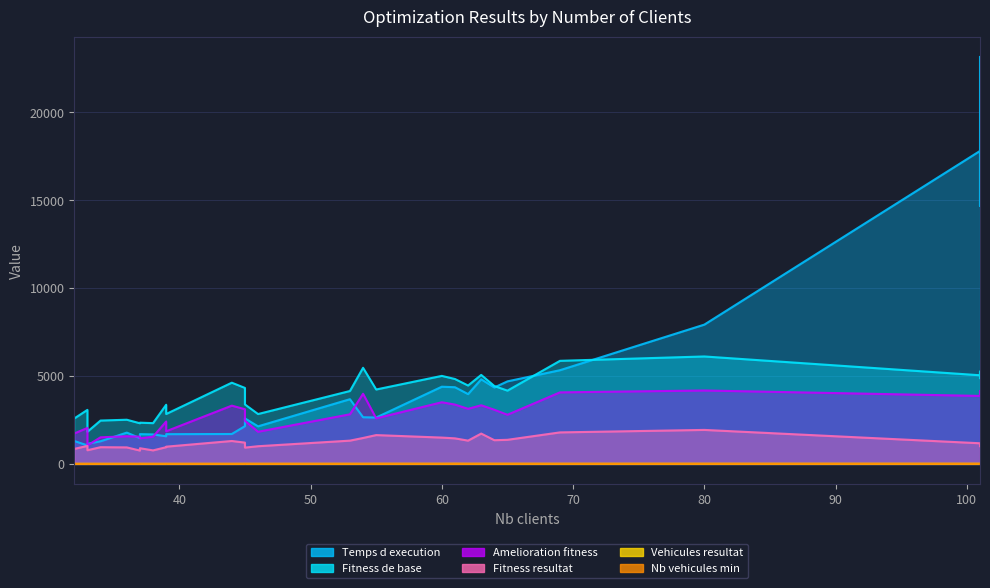

What is the sum of the Nb vehicules min values at 55 and 46?

16.0